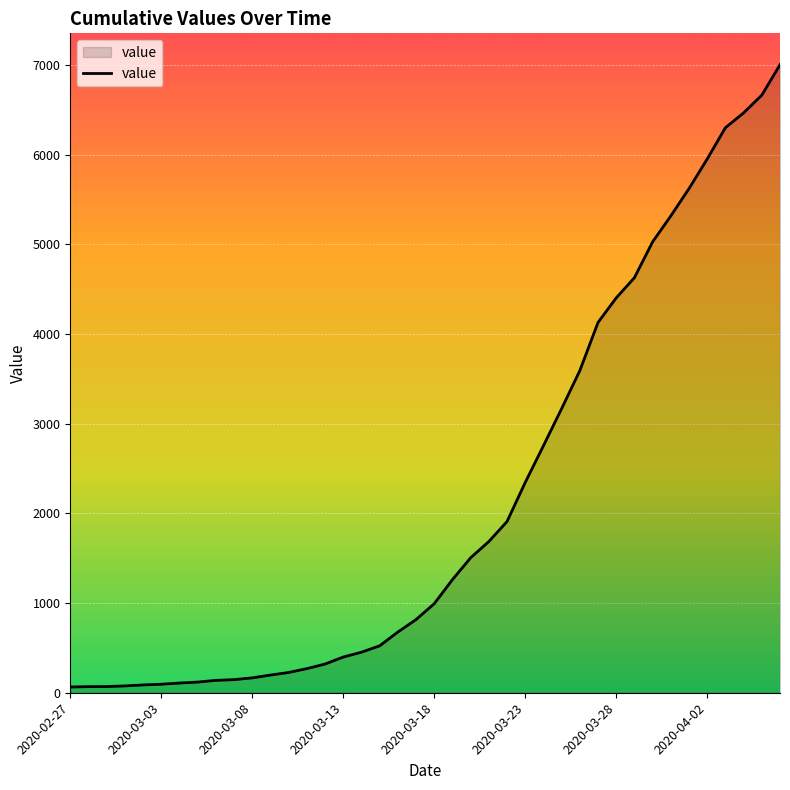

What is the difference between the maximum and minimum values?

6939